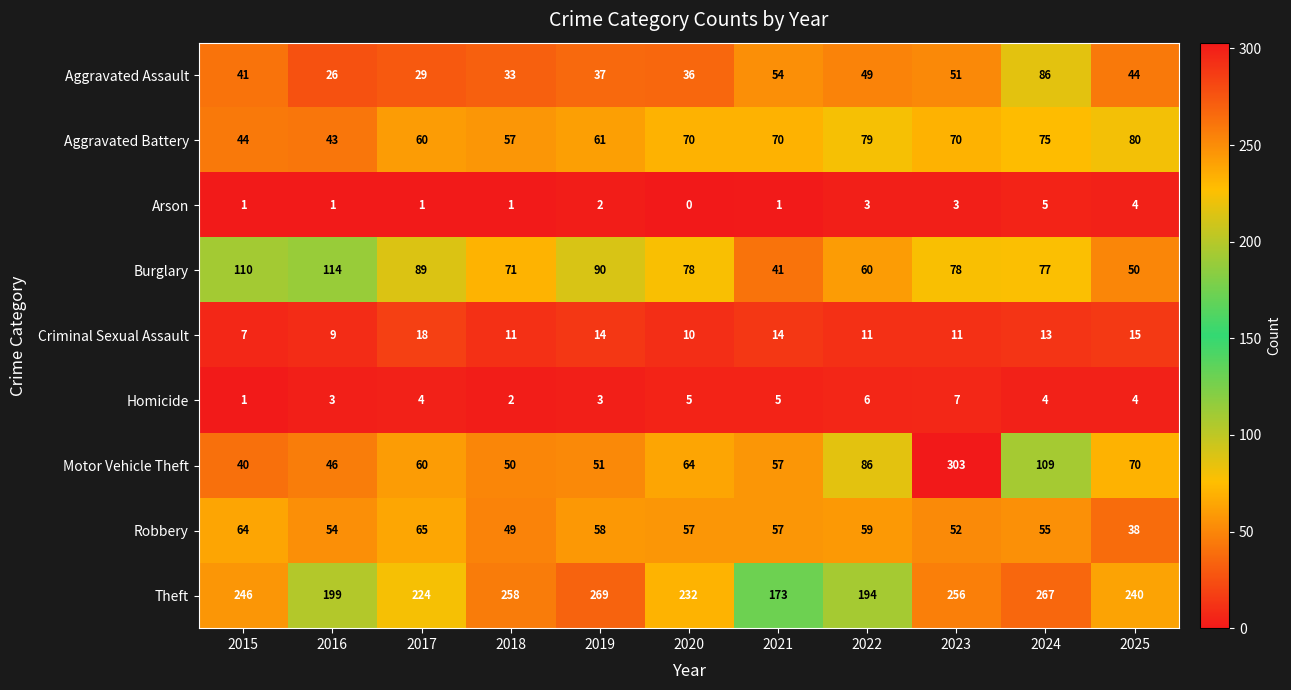

Which series changed the most between 2019 and 2021?

Theft